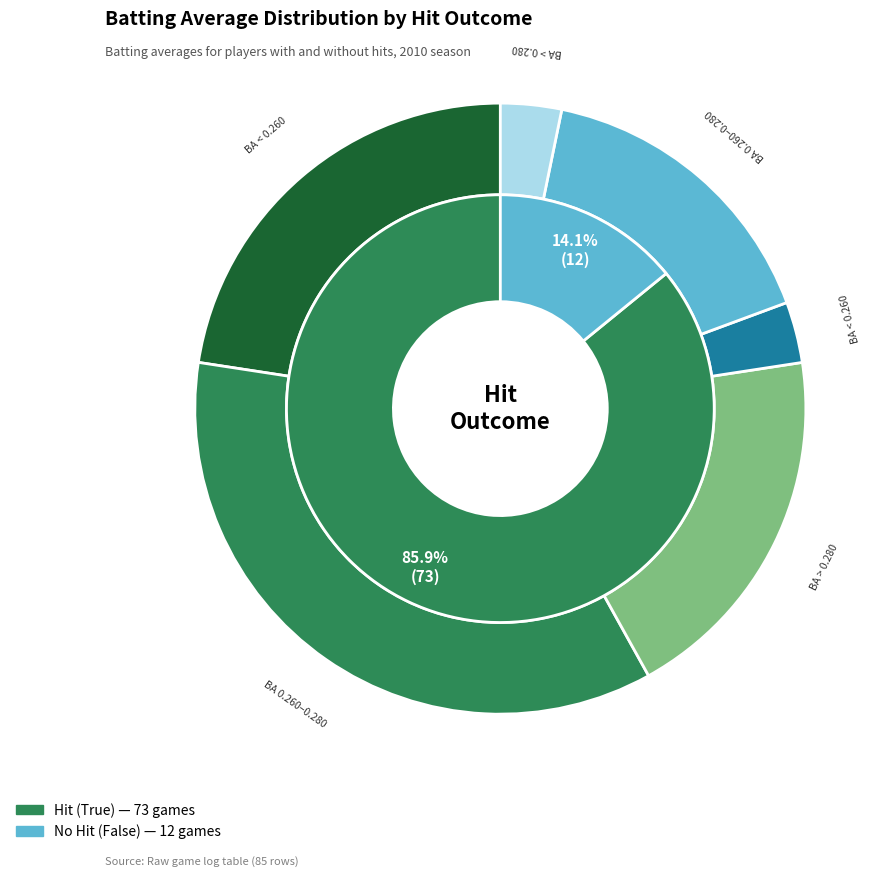

What percentage do True and False together represent?

100.0%